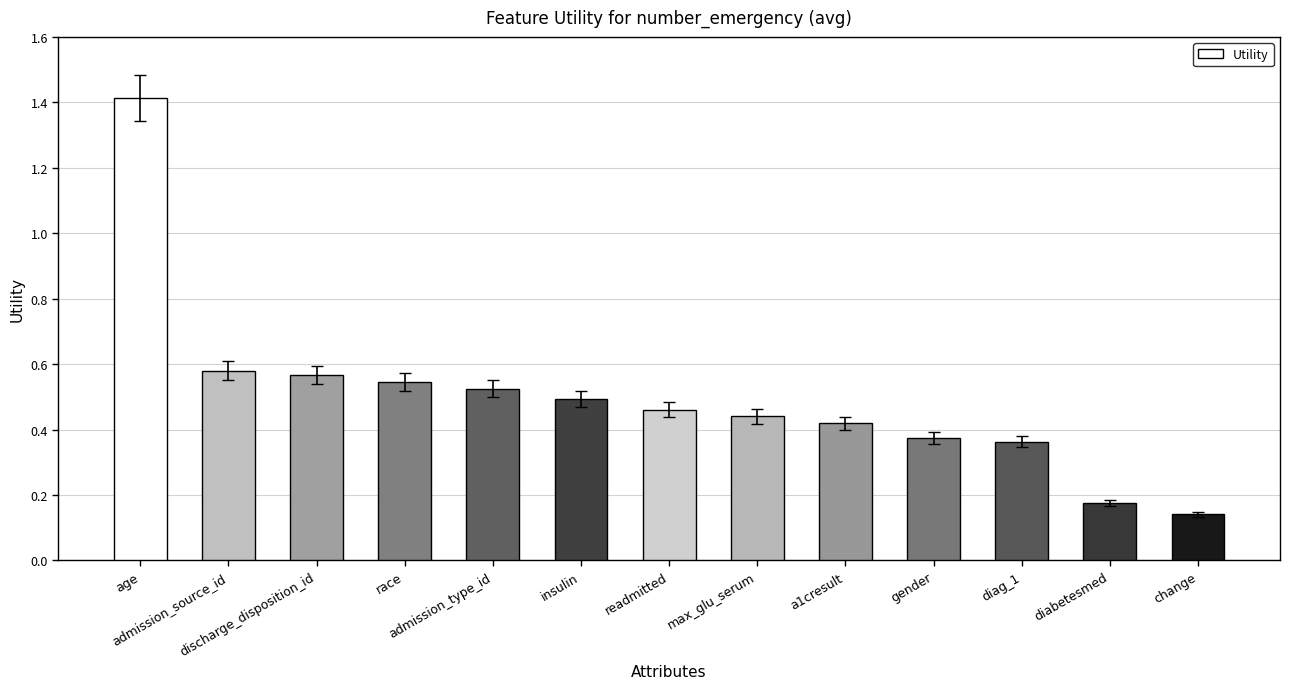

What is the difference between the maximum and minimum values?

1.3